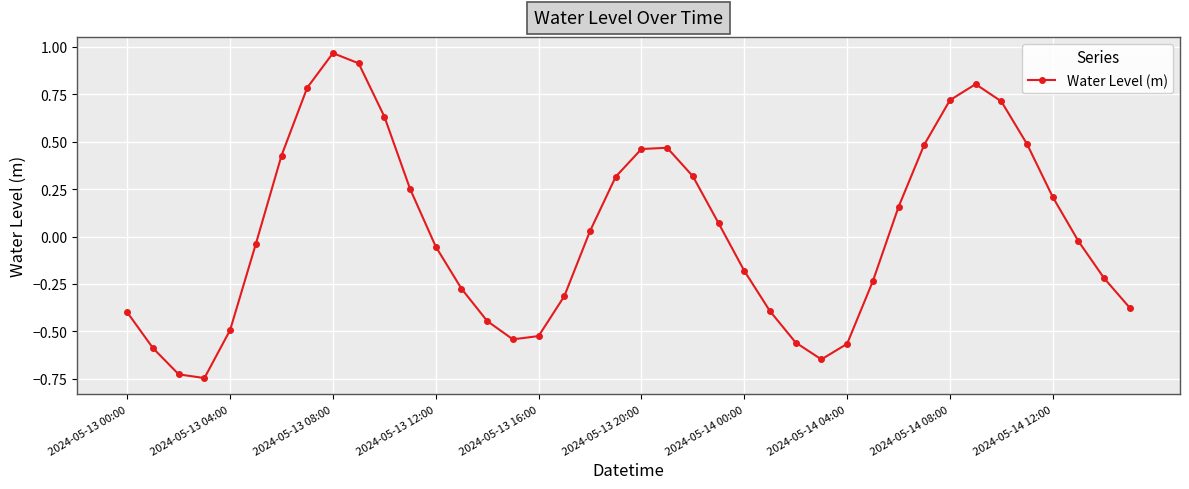

What is the sum of all values?

0.9